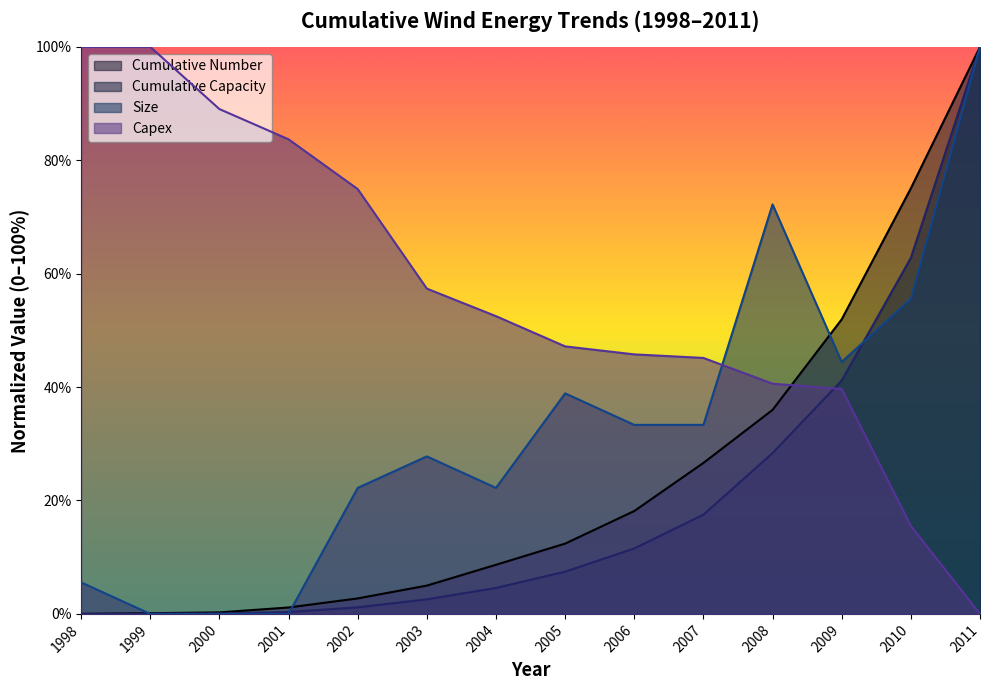

Does the chart display data point markers on the line(s)?

No